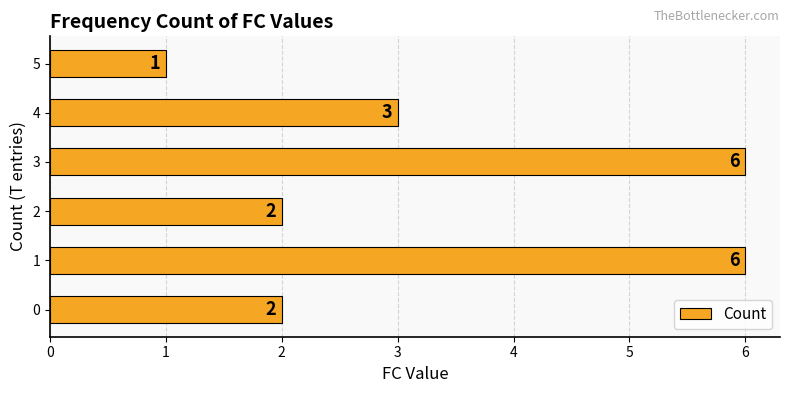

What is the difference between the values at 0 and 1?

4